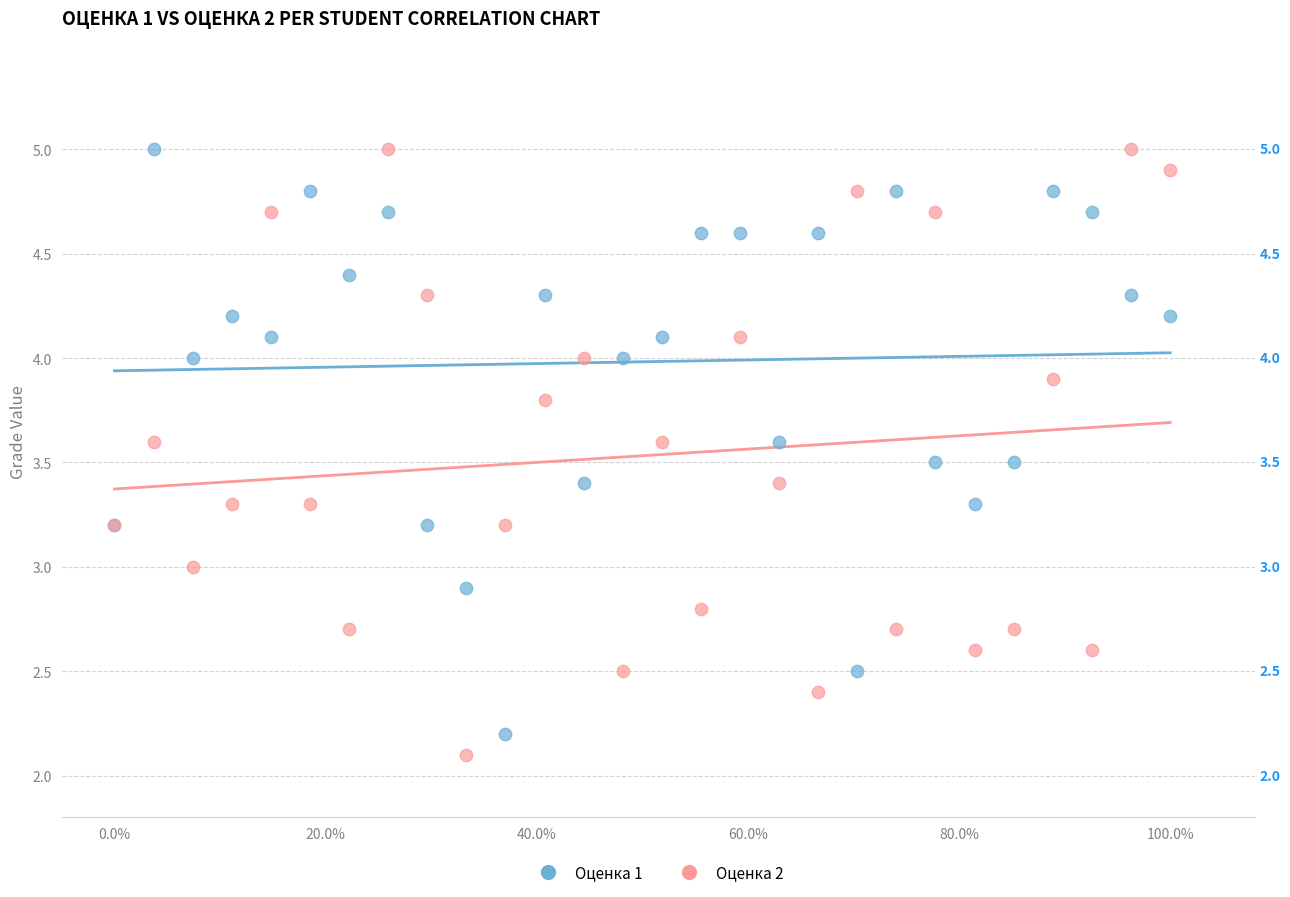

What is the X range (max minus min) for the scatter plot?

1.0